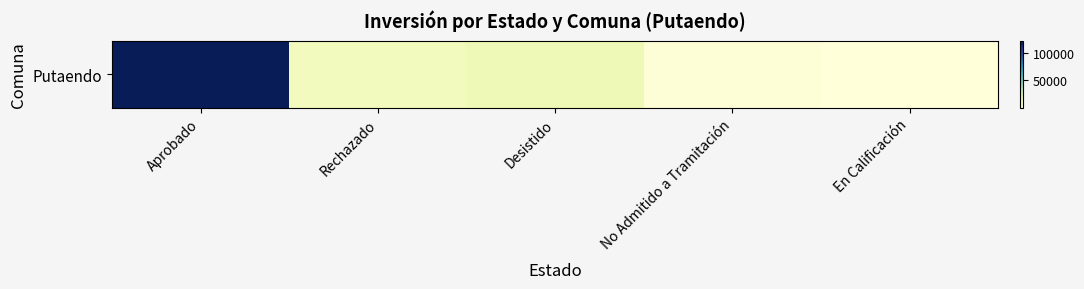

Reading right to left, list all the values displayed in this chart.

30	1111	13280	10864	122533